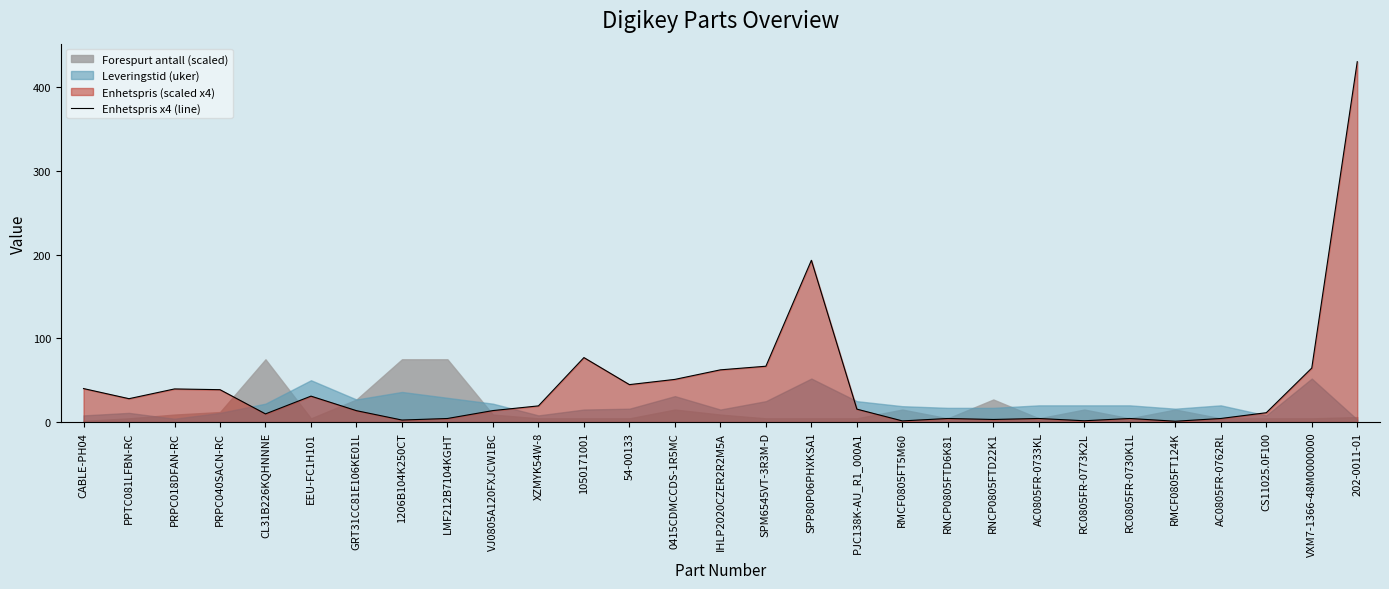

Where does the data first go above 15?

CABLE-PH04